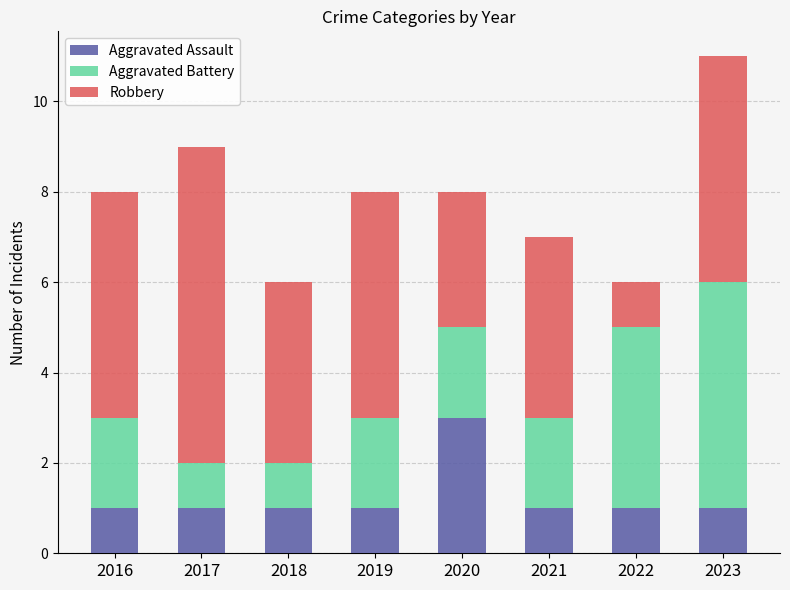

What is the sum of the Aggravated Assault values at 2020 and 2021?

4